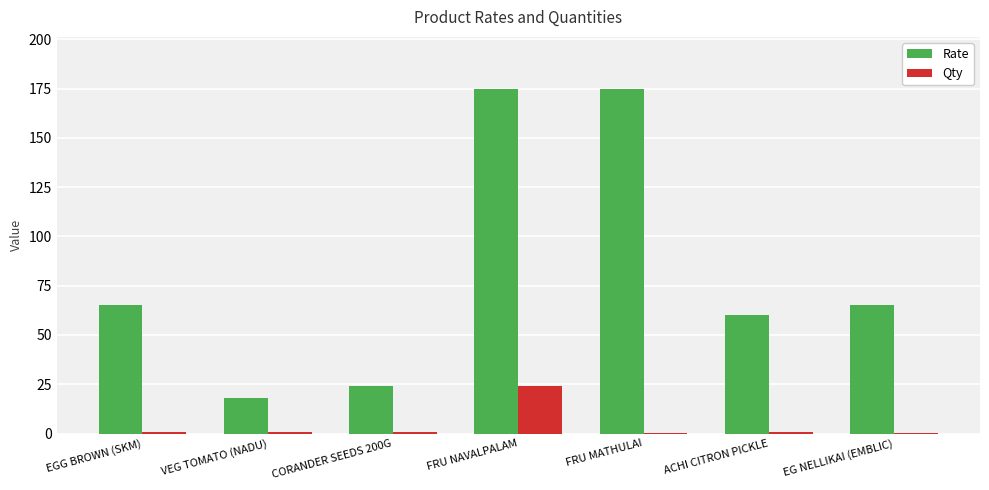

Which category has the highest value in the Qty series?

FRU NAVALPALAM